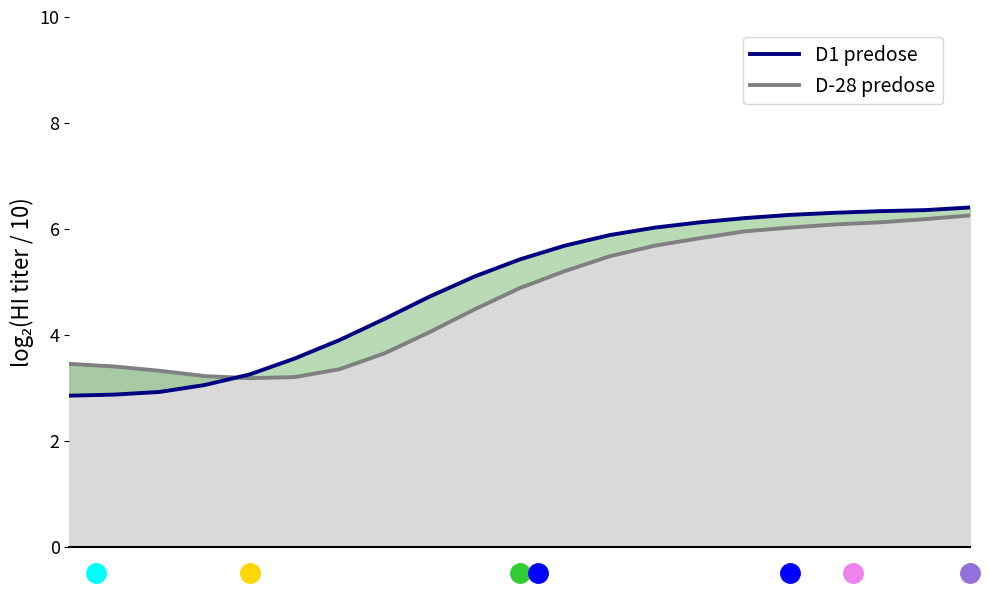

Reading right to left, transcribe all the data shown in this chart.

D-28 predose: 6.2	6.2	6.1	6.1	6.0	6.0	5.8	5.7	5.5	5.2	4.9	4.5	4.0	3.6	3.4	3.2	3.2	3.2	3.3	3.4	3.5
D1 predose: 6.4	6.3	6.3	6.3	6.3	6.2	6.1	6.0	5.9	5.7	5.4	5.1	4.7	4.3	3.9	3.5	3.2	3.0	2.9	2.9	2.9